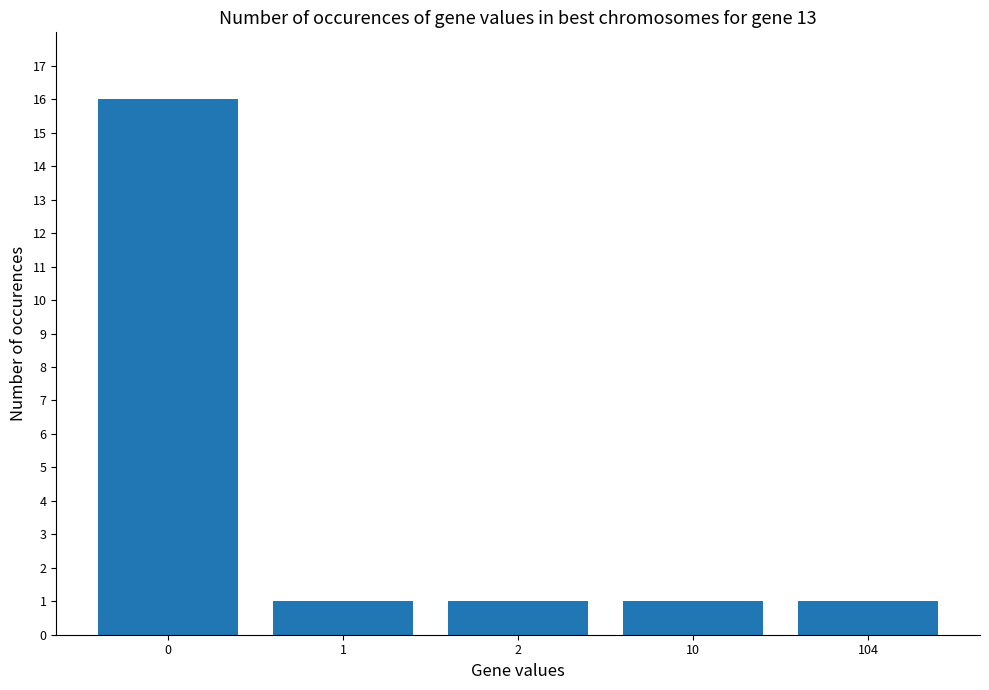

Count the number of categories in the chart.

5